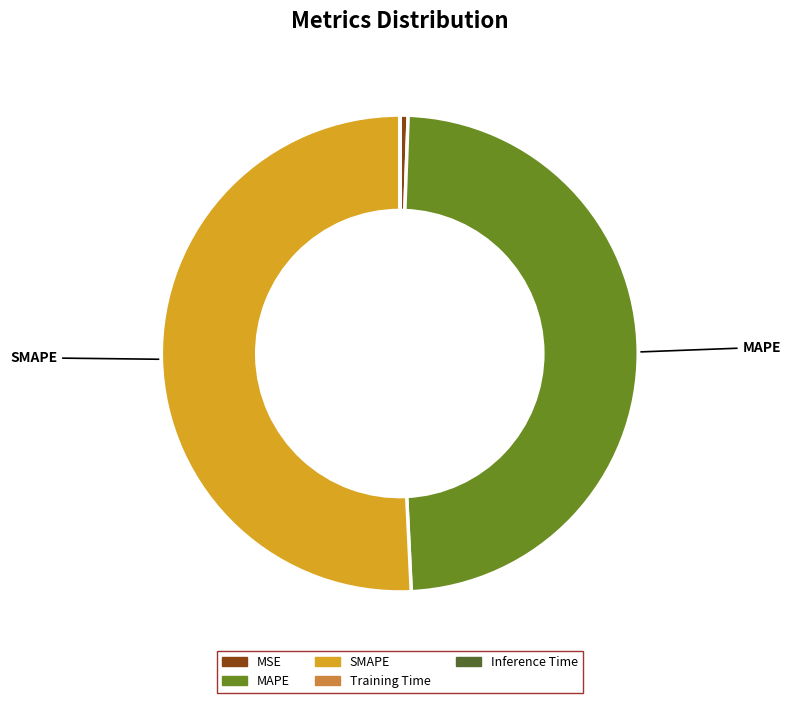

True or false: MAPE accounts for 42% of the total.

False